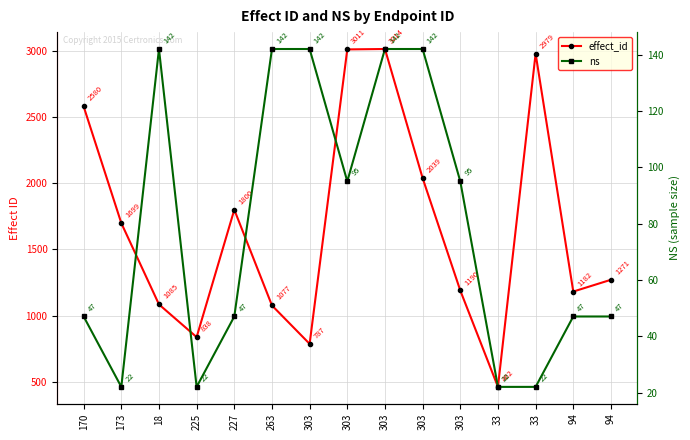

Is it true that ns equals 12 at 173?

False